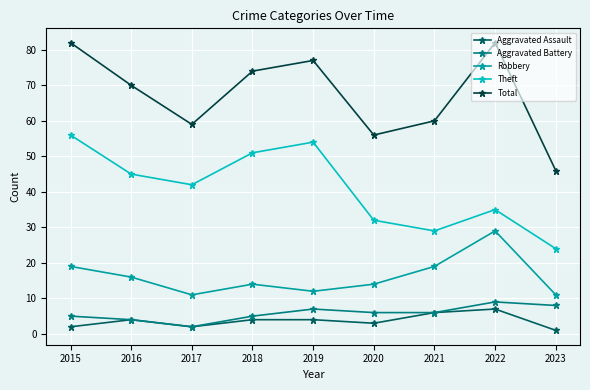

True or false: Total has a value of 113 at 2016.

False